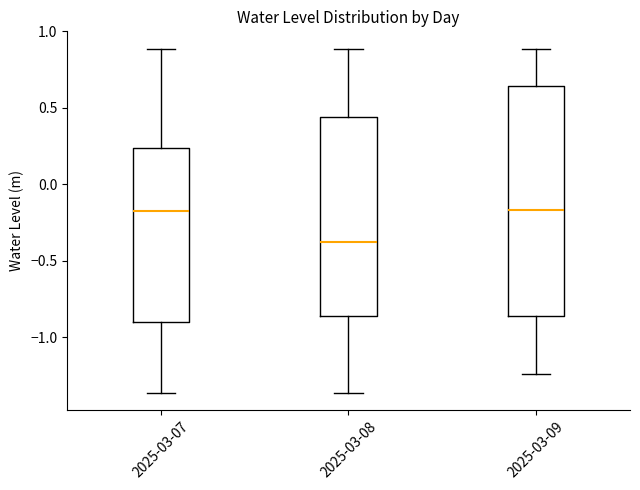

Reading left to right, transcribe this box plot: for each box, give where its median line is, the range the box spans, and where its two whiskers end, as read against the y-axis. The values are not printed on the chart, so give them approximately, as read against the axis.

2025-03-07: median -0.20, box -0.90 to 0.25, whiskers -1.35 to 0.90
2025-03-08: median -0.40, box -0.85 to 0.45, whiskers -1.35 to 0.90
2025-03-09: median -0.15, box -0.85 to 0.65, whiskers -1.25 to 0.90